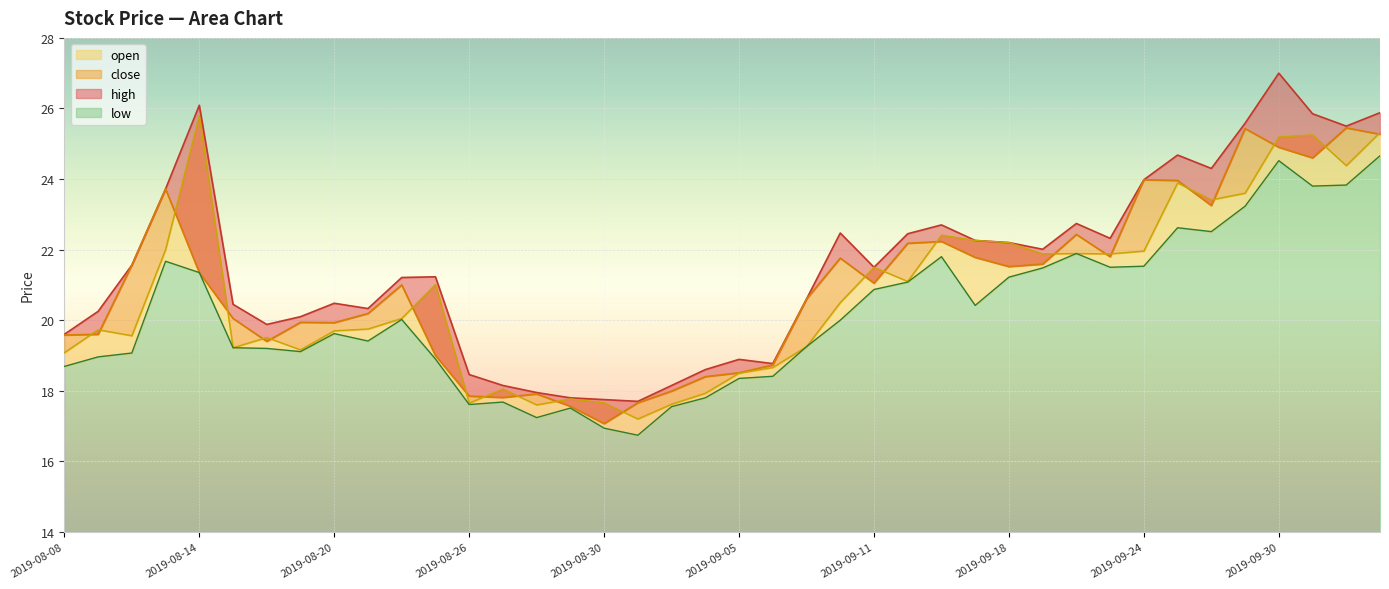

What is the label of the 28th point from the right?

2019-08-26